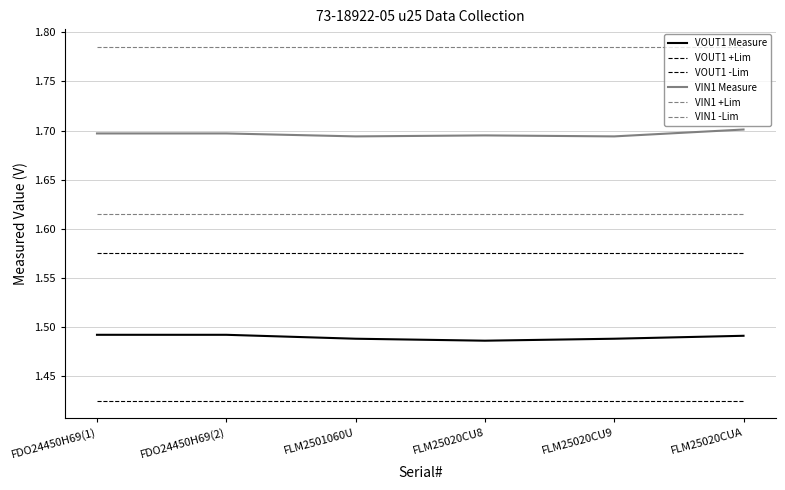

Is the value of VIN1 -Lim at FDO24450H69(1) greater than the value of VOUT1 +Lim at FDO24450H69(1)?

Yes